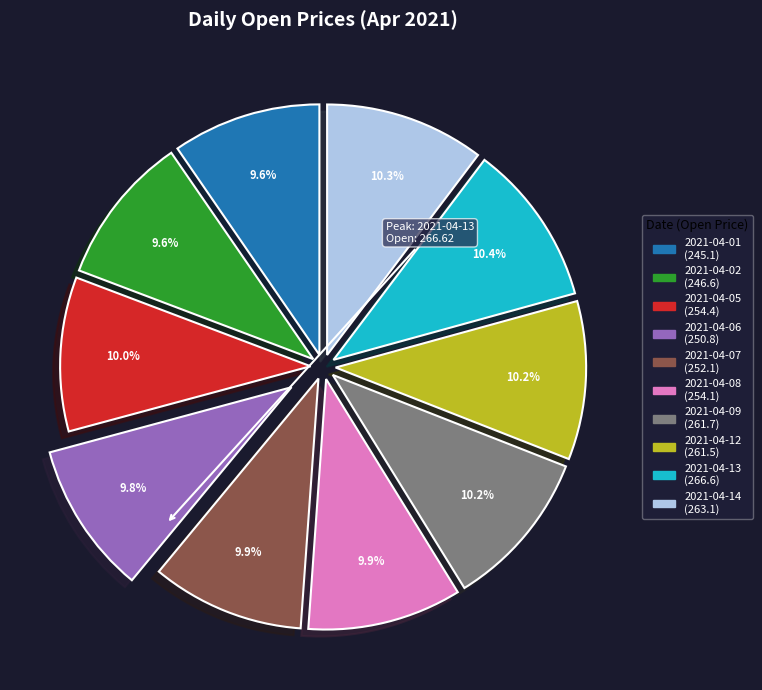

To the nearest percent, what is the difference between the largest and smallest slice percentages?

1%